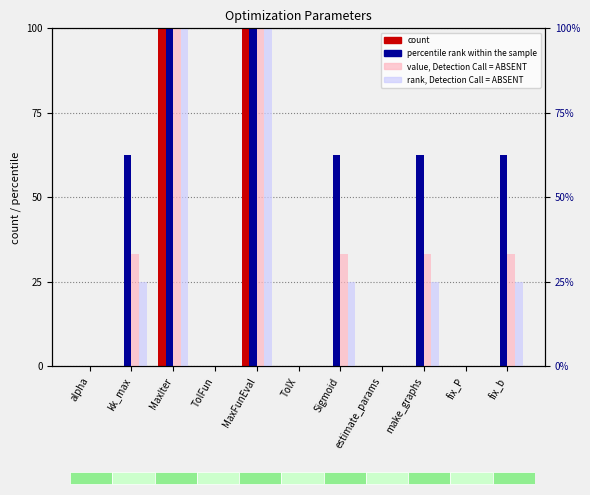

What is the sum of all count values?

200.0